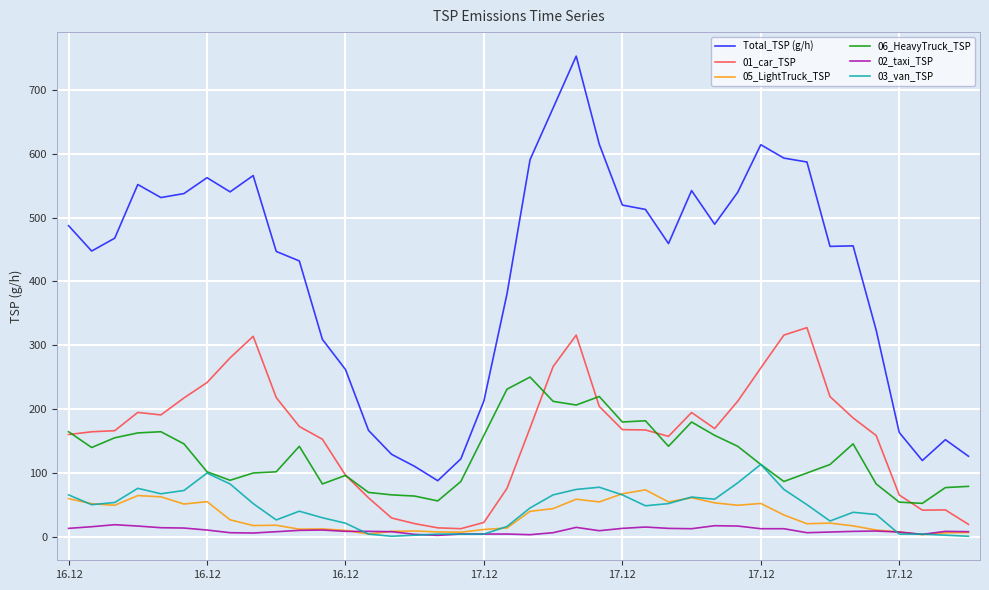

What is the highest value of the 03_van_TSP series?

114.1